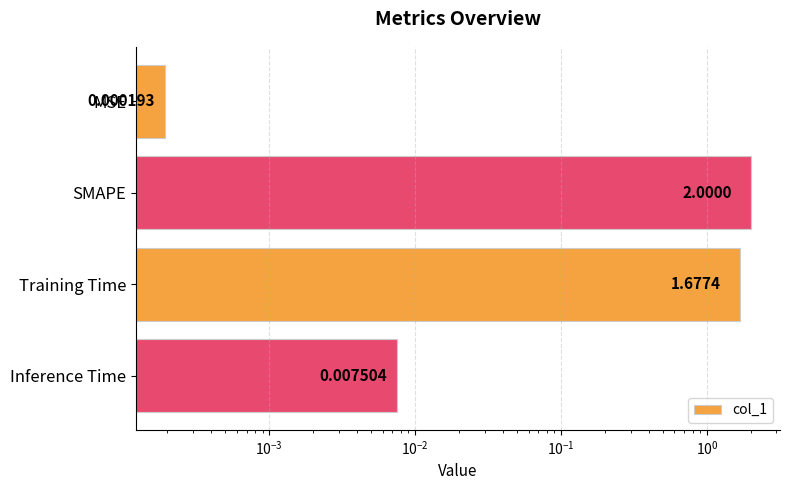

Are the bars grouped side by side (vs. stacked)?

No